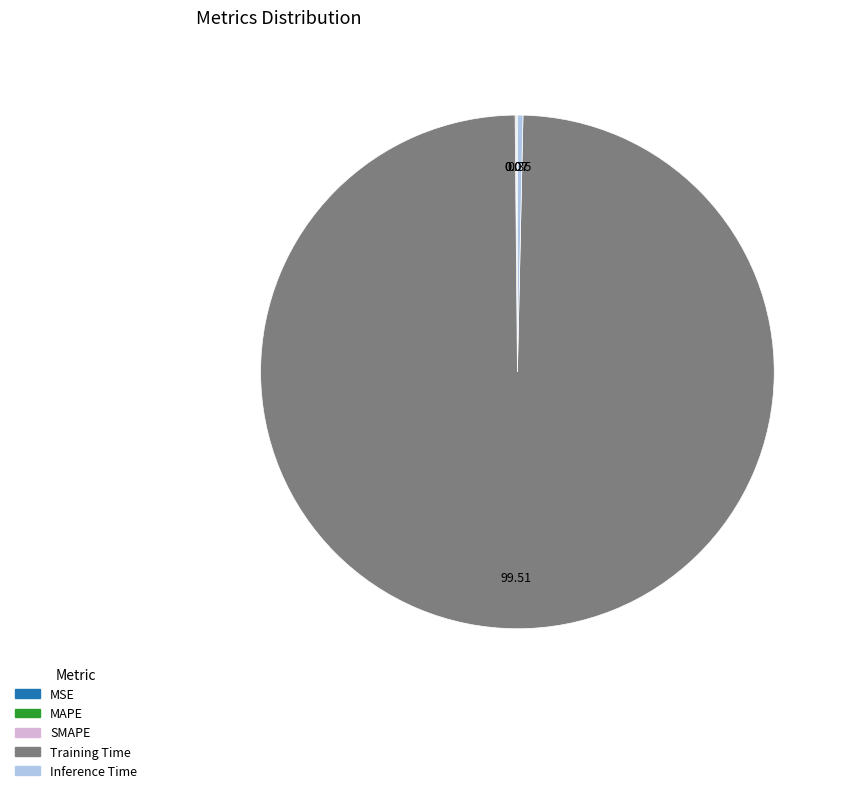

Between Training Time and Inference Time, which is larger?

Training Time